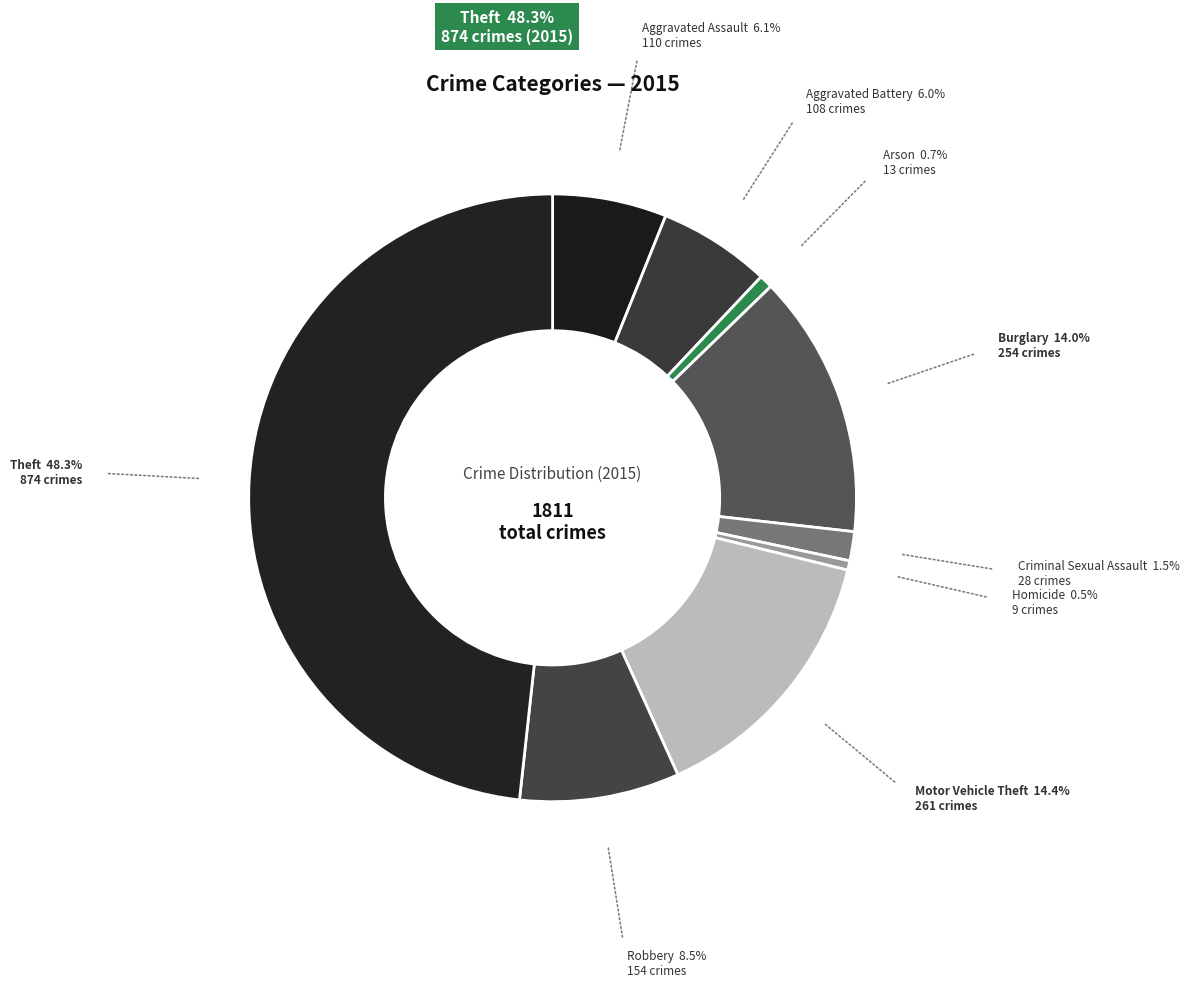

How many segments does this pie chart have?

9